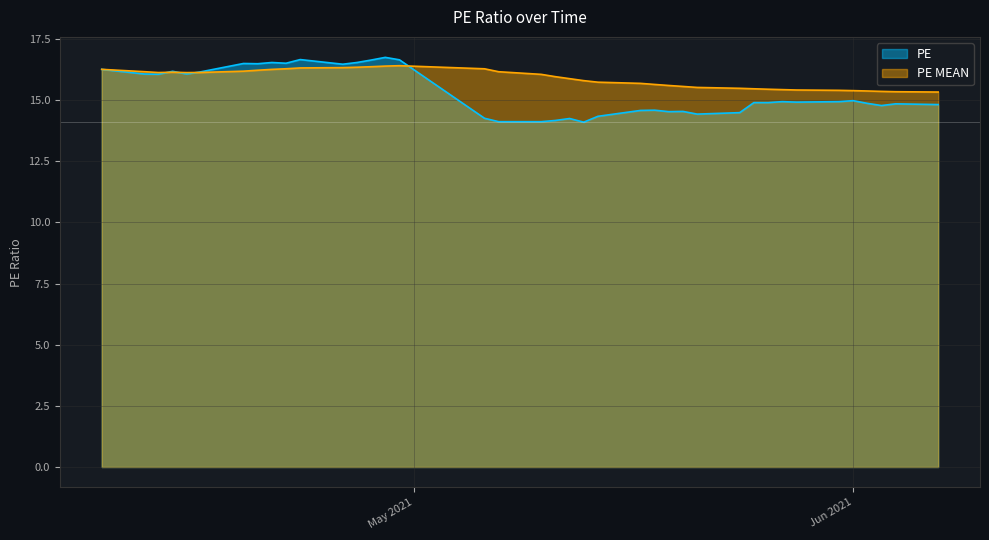

How many lines are shown in the chart?

2